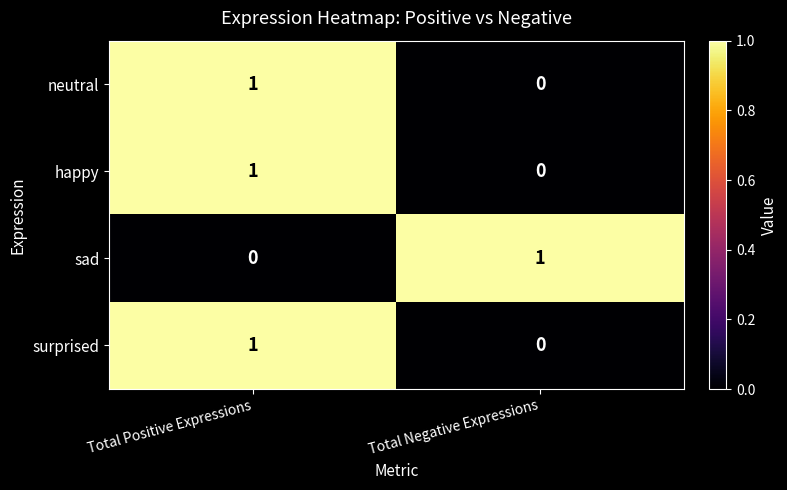

At which category is the sum across all series the highest?

Total Positive Expressions